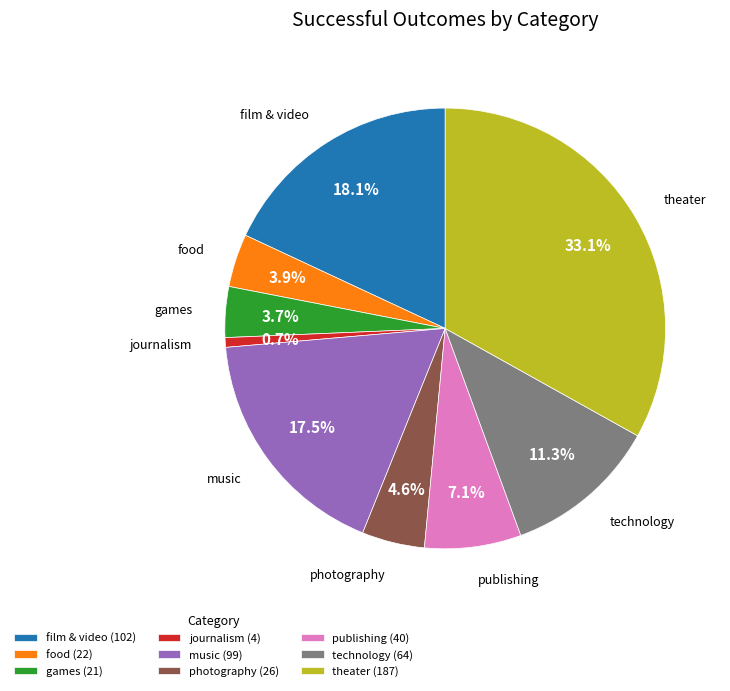

How many segments does this pie chart have?

9